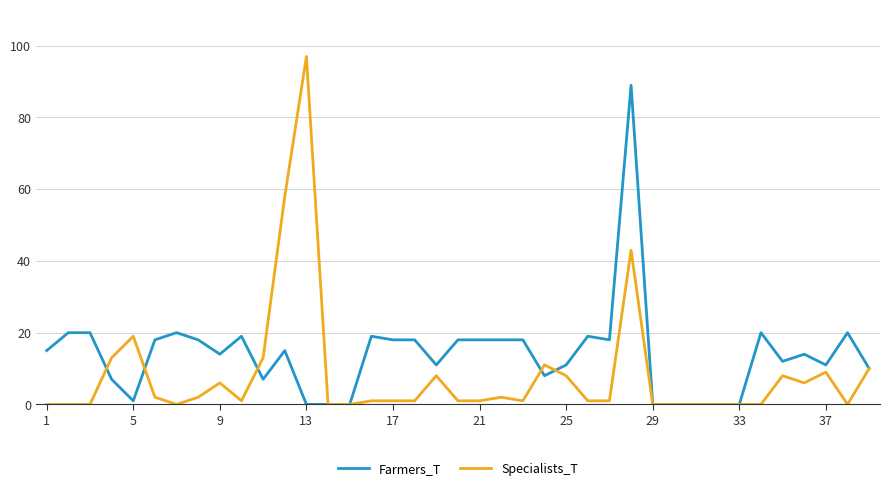

What is the highest value of the Farmers_T series?

89